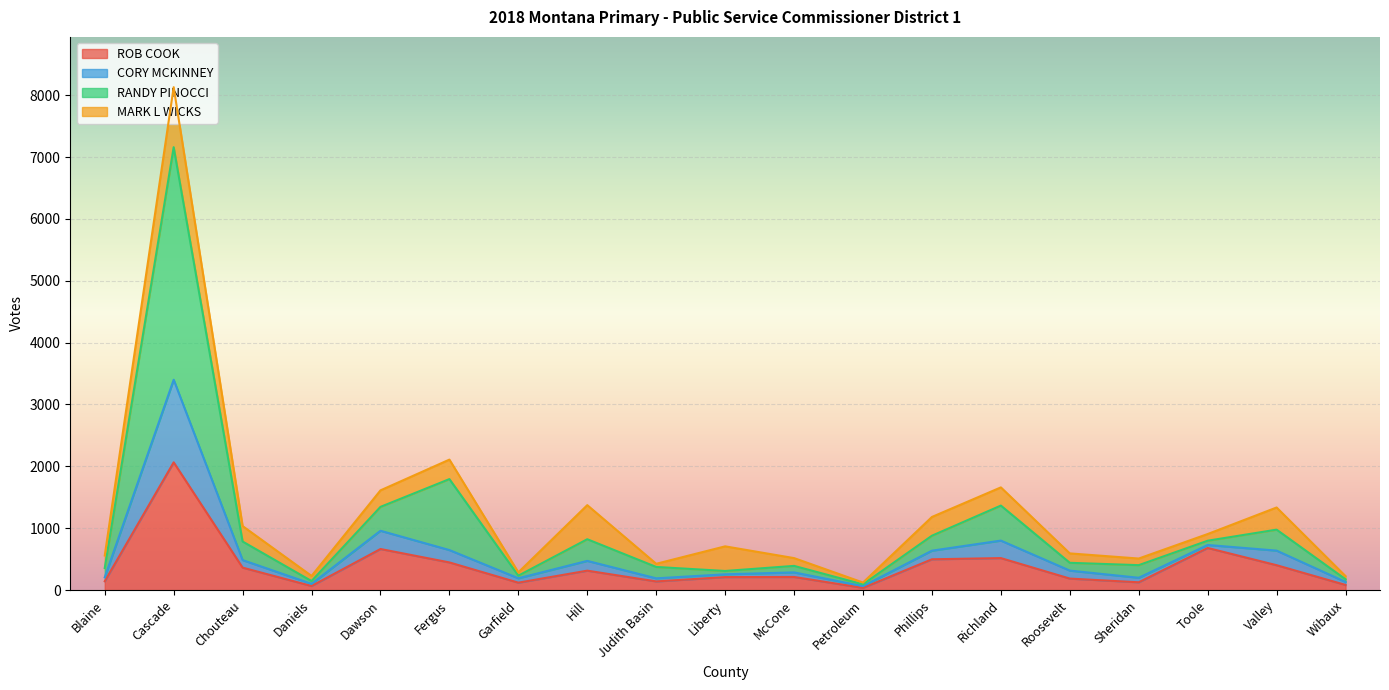

What is the smallest value displayed?

36